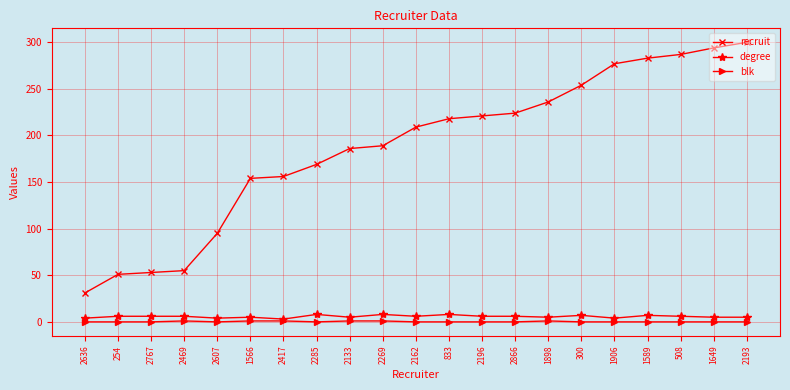

What is the minimum value for recruit?

31